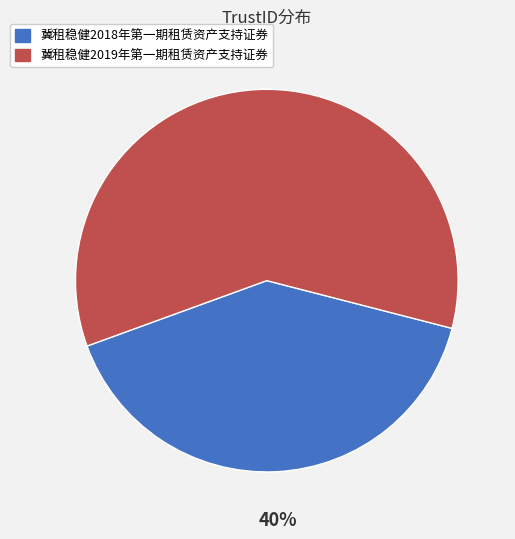

Which has a higher value, 冀租稳健2018年第一期租赁资产支持证券 or 冀租稳健2019年第一期租赁资产支持证券?

冀租稳健2019年第一期租赁资产支持证券